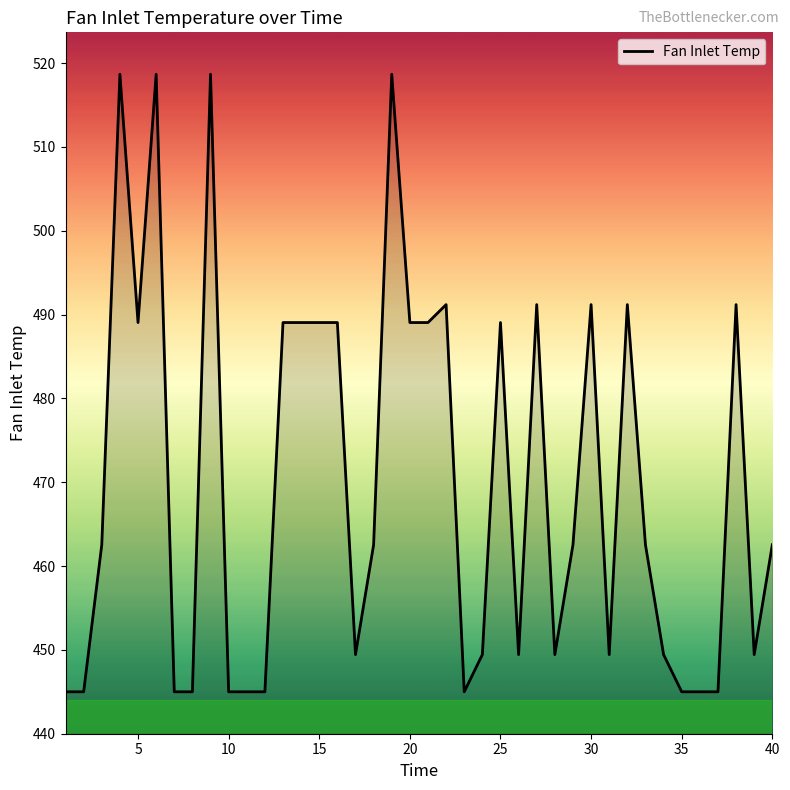

What is the greatest value displayed?

518.7